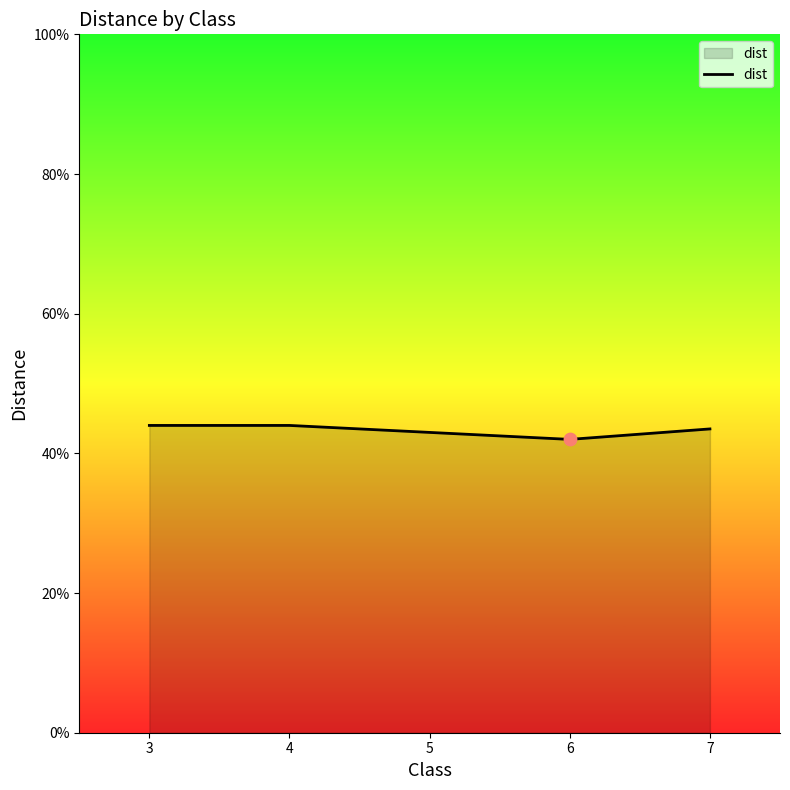

Between 7 and 6, which is larger?

7